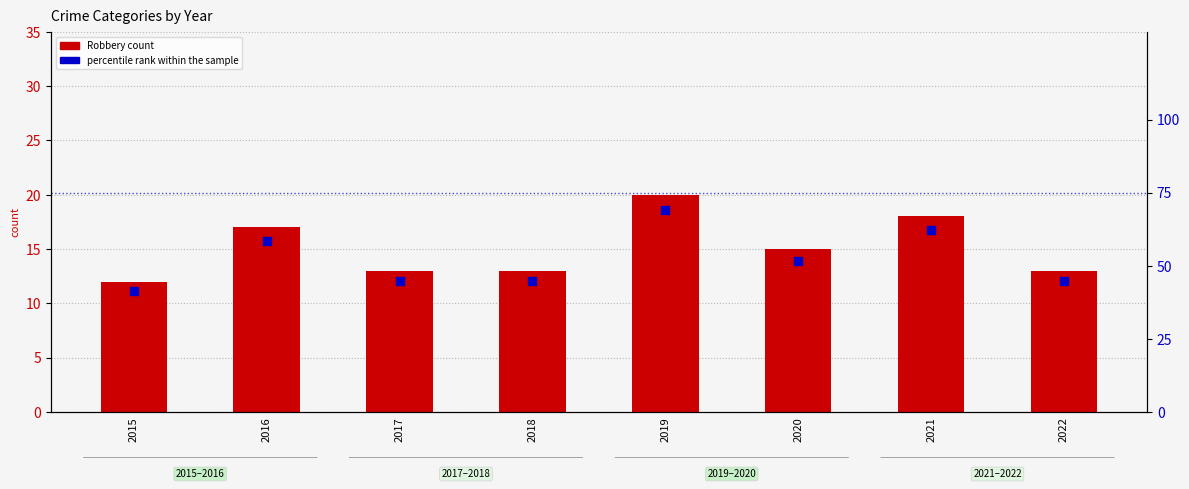

Which series has the largest Y range (max minus min)?

percentile rank within the sample